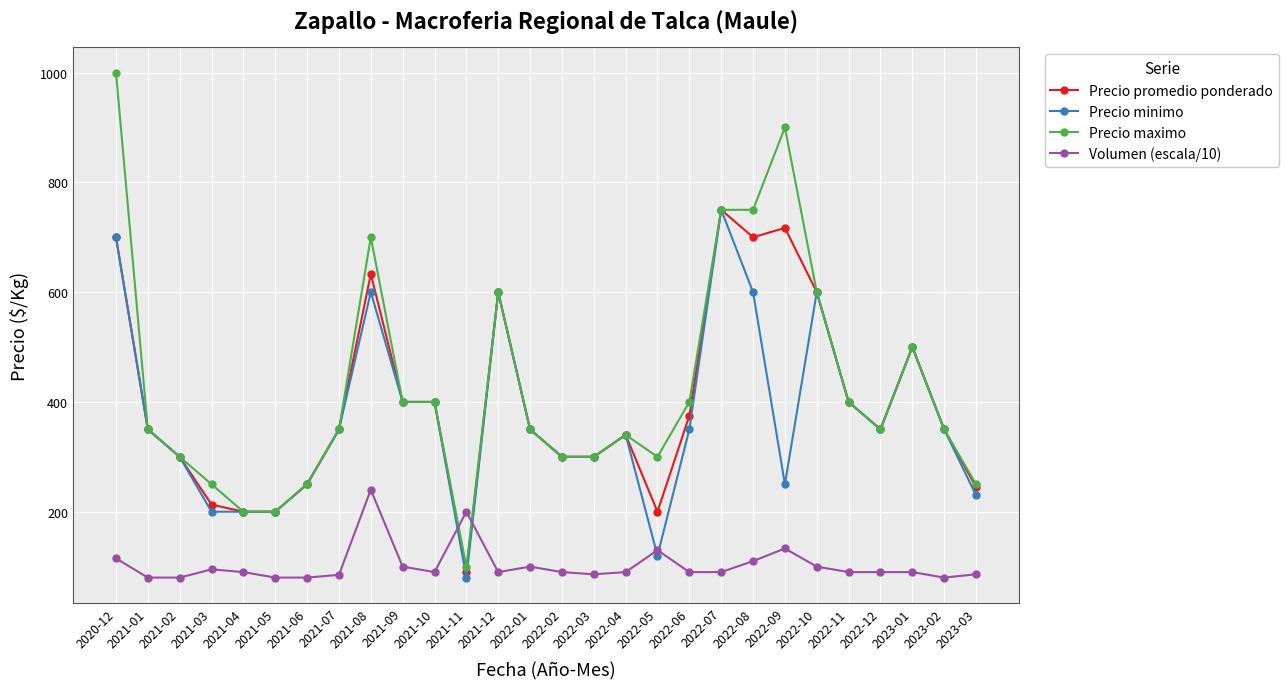

At which label does Volumen (escala/10) reach its peak?

2021-08